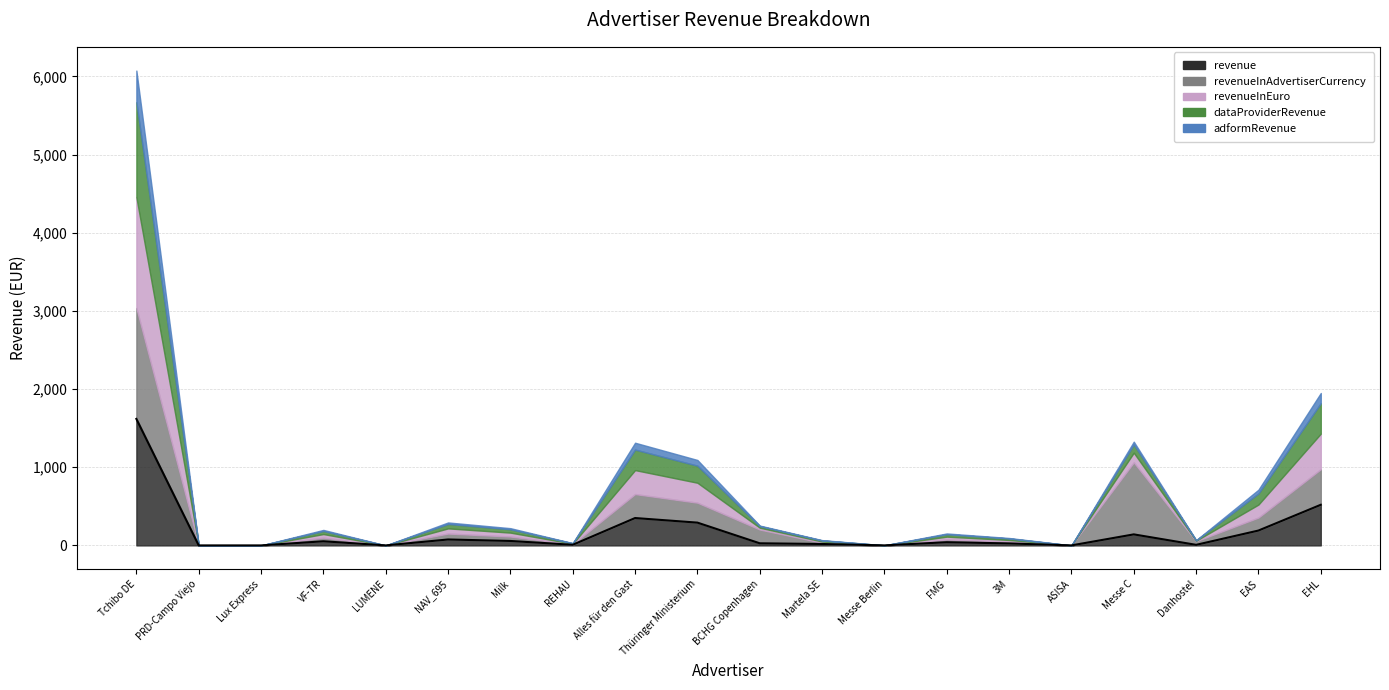

Reading left to right, what are all the values shown in this chart?

1618.6	0.0	0.0	52.8	0.0	75.8	56.9	7.8	350.2	291.4	27.0	18.0	0.3	40.7	25.3	0.1	141.1	7.1	190.1	519.8